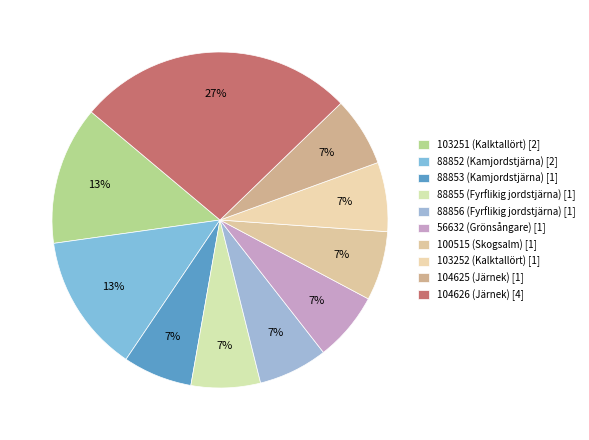

To the nearest percent, what is the difference between the 88855 (Fyrflikig jordstjärna) [1] and 104625 (Järnek) [1] slice percentages?

0%